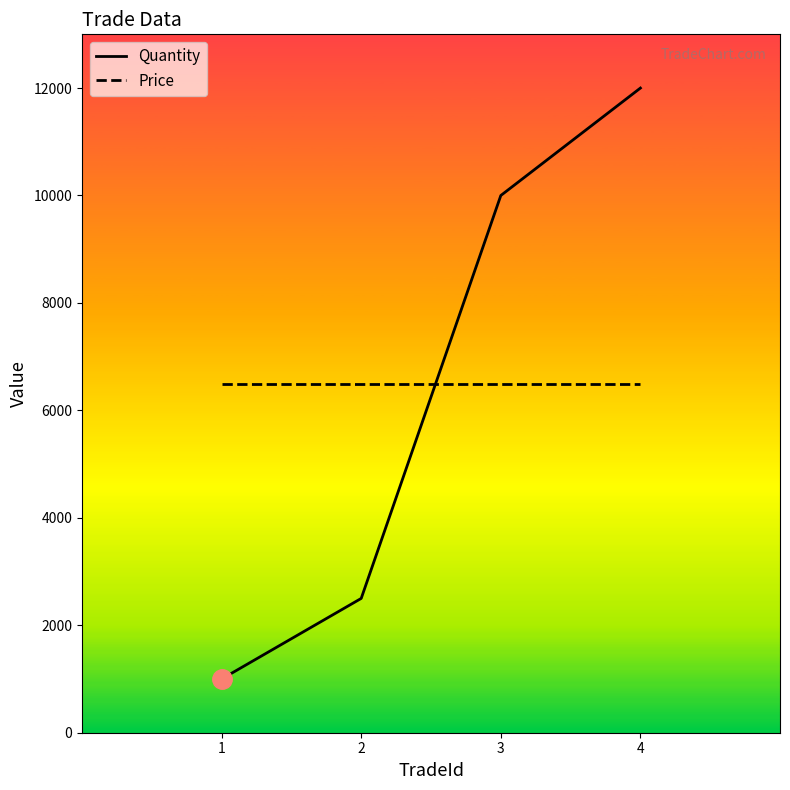

What is the difference between the Quantity values at 1 and 3?

9000